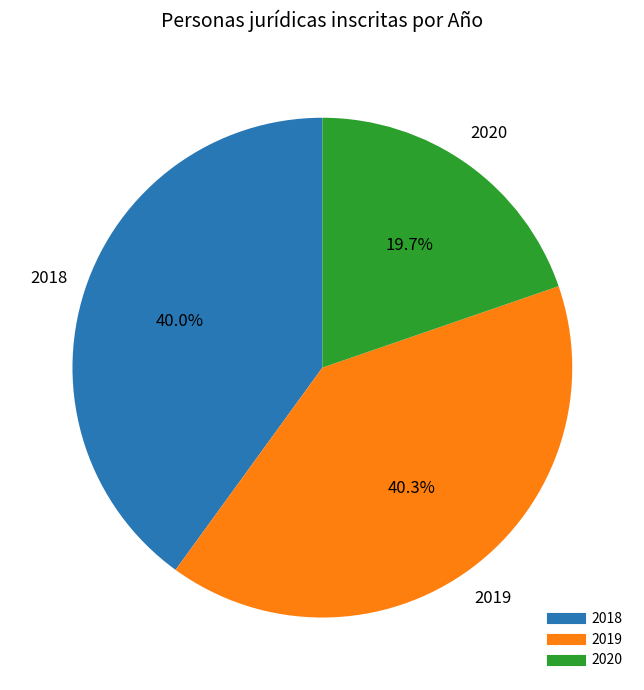

Do 2020 and 2018 together represent more than half of the pie?

Yes